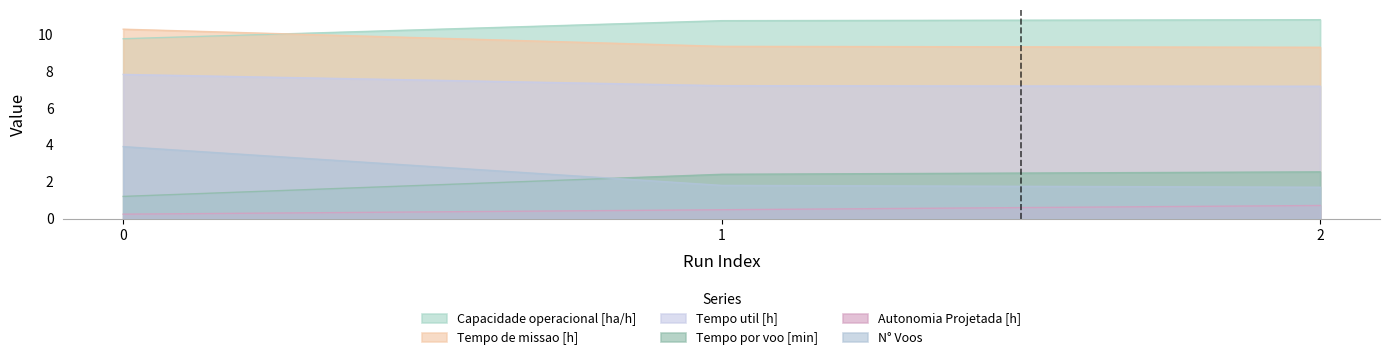

Reading right to left, transcribe all the data shown in this chart.

Capacidade operacional [ha/h]: 10.8	10.7	9.7
Tempo de missao [h]: 9.3	9.3	10.3
Tempo util [h]: 7.2	7.2	7.8
Tempo por voo [min]: 2.5	2.4	1.2
Autonomia Projetada [h]: 0.7	0.5	0.2
N° Voos: 1.7	1.8	3.9